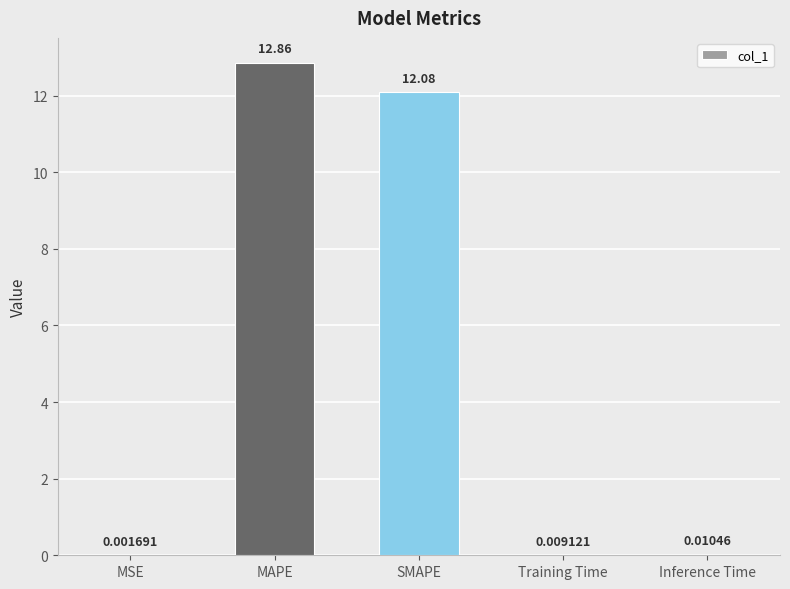

What is the greatest value displayed?

12.9